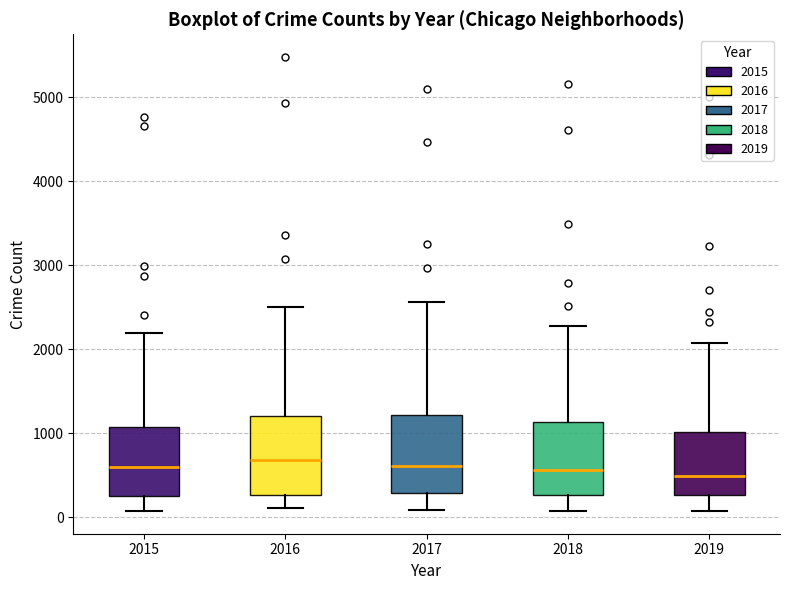

Reading left to right, transcribe this box plot: for each box, give where its median line is, the range the box spans, and where its two whiskers end, as read against the y-axis. The values are not printed on the chart, so give them approximately, as read against the axis.

2015: median 600, box 300 to 1100, whiskers 100 to 2200
2016: median 700, box 300 to 1200, whiskers 100 to 2500
2017: median 600, box 300 to 1200, whiskers 100 to 2600
2018: median 600, box 300 to 1100, whiskers 100 to 2300
2019: median 500, box 300 to 1000, whiskers 100 to 2100